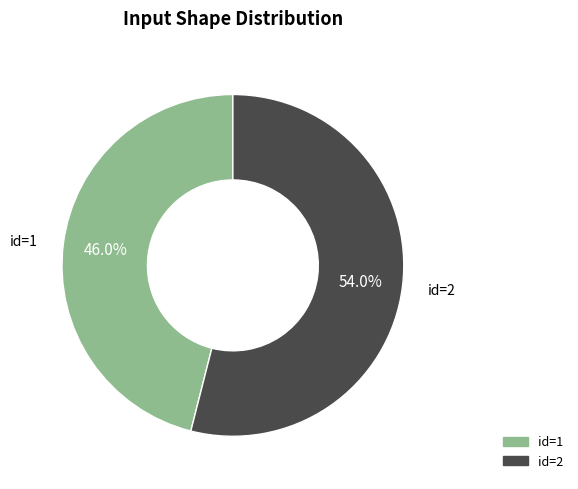

Rank the categories by value from highest to lowest.

id=2, id=1